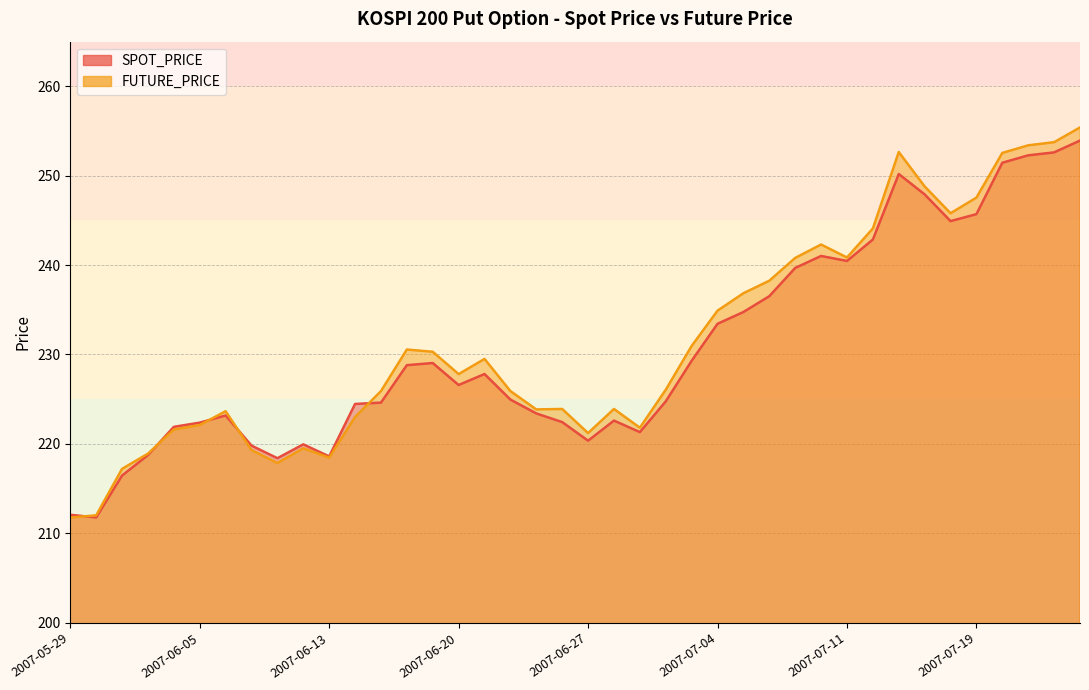

Read the FUTURE_PRICE value at 2007-05-29.

211.8